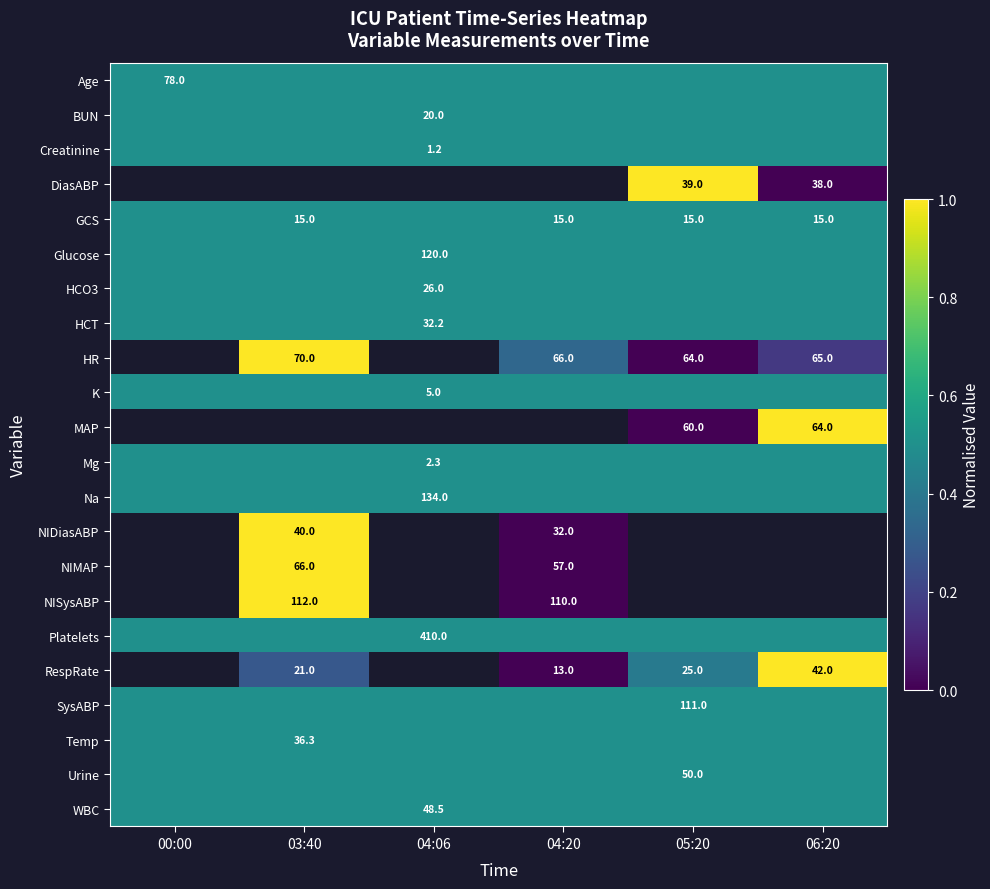

The NISysABP series shows 183.5 at 04:20. True or false?

False